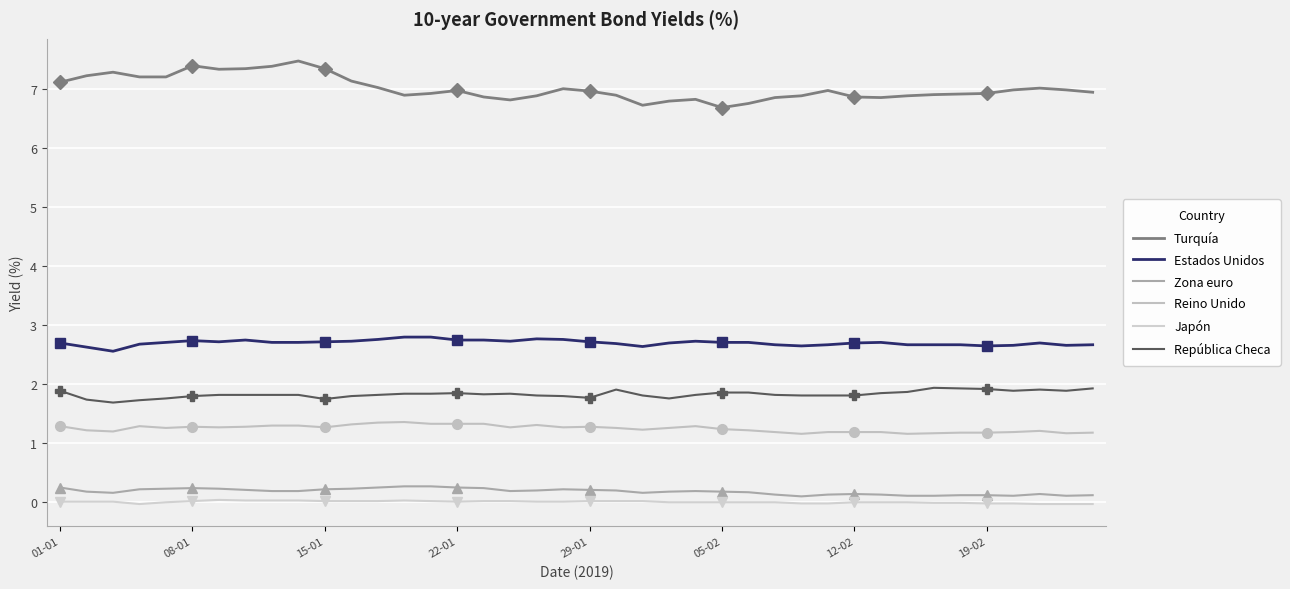

Reading left to right, transcribe all the data shown in this chart.

Turquía: 7.1	7.2	7.3	7.2	7.2	7.4	7.3	7.3	7.4	7.5	7.3	7.1	7.0	6.9	6.9	7.0	6.9	6.8	6.9	7.0	7.0	6.9	6.7	6.8	6.8	6.7	6.8	6.8	6.9	7.0	6.9	6.8	6.9	6.9	6.9	6.9	7.0	7.0	7.0	6.9
Estados Unidos: 2.7	2.6	2.5	2.7	2.7	2.7	2.7	2.7	2.7	2.7	2.7	2.7	2.8	2.8	2.8	2.7	2.7	2.7	2.8	2.8	2.7	2.7	2.6	2.7	2.7	2.7	2.7	2.7	2.6	2.7	2.7	2.7	2.7	2.7	2.7	2.6	2.6	2.7	2.6	2.7
Zona euro: 0.2	0.2	0.1	0.2	0.2	0.2	0.2	0.2	0.2	0.2	0.2	0.2	0.2	0.3	0.3	0.2	0.2	0.2	0.2	0.2	0.2	0.2	0.1	0.2	0.2	0.2	0.2	0.1	0.1	0.1	0.1	0.1	0.1	0.1	0.1	0.1	0.1	0.1	0.1	0.1
Reino Unido: 1.3	1.2	1.2	1.3	1.2	1.3	1.3	1.3	1.3	1.3	1.3	1.3	1.3	1.4	1.3	1.3	1.3	1.3	1.3	1.3	1.3	1.2	1.2	1.2	1.3	1.2	1.2	1.2	1.1	1.2	1.2	1.2	1.1	1.2	1.2	1.2	1.2	1.2	1.2	1.2
Japón: 0.0	0.0	0.0	-0.0	-0.0	0.0	0.0	0.0	0.0	0.0	0.0	0.0	0.0	0.0	0.0	0.0	0.0	0.0	0.0	0.0	0.0	0.0	0.0	-0.0	-0.0	-0.0	-0.0	-0.0	-0.0	-0.0	-0.0	-0.0	-0.0	-0.0	-0.0	-0.0	-0.0	-0.0	-0.0	-0.0
República Checa: 1.9	1.7	1.7	1.7	1.8	1.8	1.8	1.8	1.8	1.8	1.7	1.8	1.8	1.8	1.8	1.8	1.8	1.8	1.8	1.8	1.8	1.9	1.8	1.8	1.8	1.9	1.9	1.8	1.8	1.8	1.8	1.8	1.9	1.9	1.9	1.9	1.9	1.9	1.9	1.9